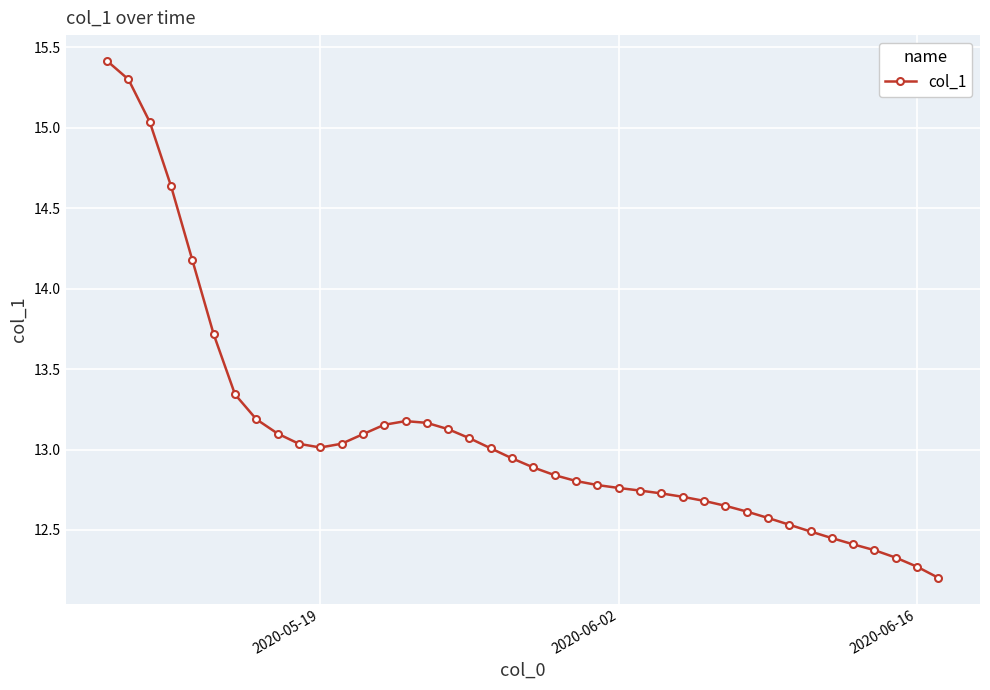

What is the difference between the maximum and minimum values?

3.2